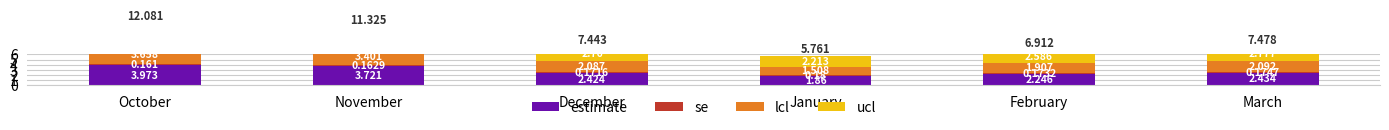

Reading right to left, extract all data points from this chart.

estimate: March=2.4	February=2.2	January=1.9	December=2.4	November=3.7	October=4.0
se: March=0.2	February=0.2	January=0.2	December=0.2	November=0.2	October=0.2
lcl: March=2.1	February=1.9	January=1.5	December=2.1	November=3.4	October=3.7
ucl: March=2.8	February=2.6	January=2.2	December=2.8	November=4.0	October=4.3